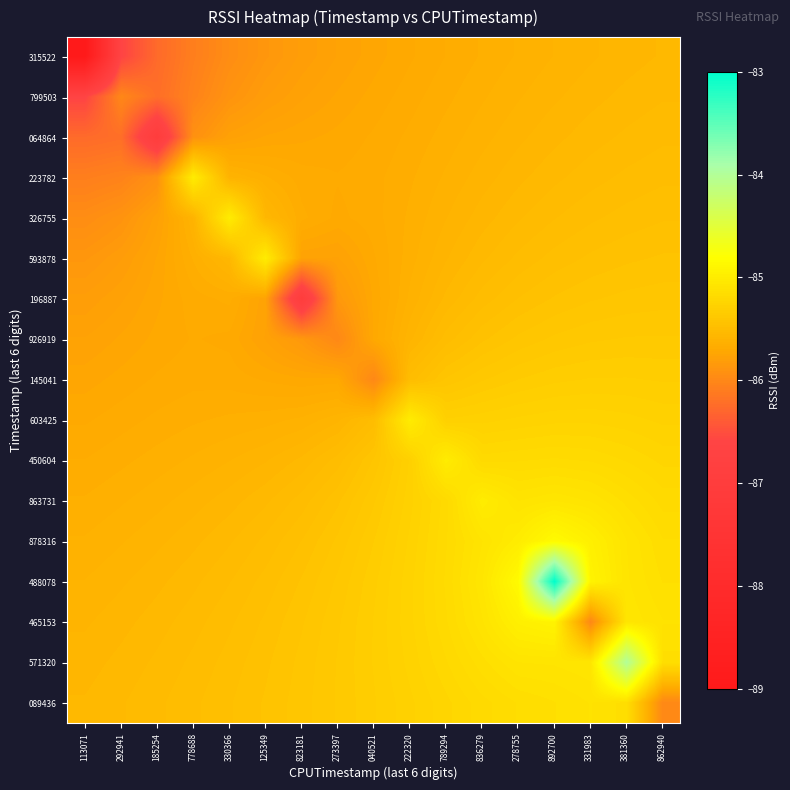

Reading right to left, what are all the values shown in this chart?

315522: 862940=-85.6	381360=-85.6	331983=-85.6	892700=-85.6	278755=-85.6	836279=-85.6	789294=-85.7	222320=-85.7	040521=-85.7	273397=-85.8	823181=-85.8	125349=-85.9	330366=-86.0	778688=-86.1	185254=-86.3	292941=-86.6	113071=-89.0
799503: 862940=-85.5	381360=-85.5	331983=-85.6	892700=-85.6	278755=-85.6	836279=-85.6	789294=-85.7	222320=-85.7	040521=-85.7	273397=-85.7	823181=-85.8	125349=-85.8	330366=-85.9	778688=-86.0	185254=-86.2	292941=-86.0	113071=-86.6
064864: 862940=-85.5	381360=-85.5	331983=-85.5	892700=-85.6	278755=-85.6	836279=-85.6	789294=-85.6	222320=-85.7	040521=-85.7	273397=-85.7	823181=-85.7	125349=-85.7	330366=-85.8	778688=-85.9	185254=-87.0	292941=-86.2	113071=-86.3
223782: 862940=-85.5	381360=-85.5	331983=-85.5	892700=-85.5	278755=-85.6	836279=-85.6	789294=-85.6	222320=-85.7	040521=-85.7	273397=-85.7	823181=-85.7	125349=-85.6	330366=-85.6	778688=-85.0	185254=-85.9	292941=-86.0	113071=-86.1
326755: 862940=-85.5	381360=-85.5	331983=-85.5	892700=-85.5	278755=-85.5	836279=-85.6	789294=-85.6	222320=-85.6	040521=-85.7	273397=-85.7	823181=-85.7	125349=-85.6	330366=-85.0	778688=-85.6	185254=-85.8	292941=-85.9	113071=-86.0
593878: 862940=-85.4	381360=-85.4	331983=-85.5	892700=-85.5	278755=-85.5	836279=-85.5	789294=-85.6	222320=-85.6	040521=-85.7	273397=-85.8	823181=-85.8	125349=-85.0	330366=-85.6	778688=-85.6	185254=-85.7	292941=-85.8	113071=-85.9
196887: 862940=-85.4	381360=-85.4	331983=-85.4	892700=-85.4	278755=-85.5	836279=-85.5	789294=-85.5	222320=-85.6	040521=-85.7	273397=-85.9	823181=-87.0	125349=-85.8	330366=-85.7	778688=-85.7	185254=-85.7	292941=-85.8	113071=-85.8
926919: 862940=-85.4	381360=-85.4	331983=-85.4	892700=-85.4	278755=-85.4	836279=-85.4	789294=-85.5	222320=-85.6	040521=-85.7	273397=-86.0	823181=-85.9	125349=-85.8	330366=-85.7	778688=-85.7	185254=-85.7	292941=-85.7	113071=-85.8
145041: 862940=-85.3	381360=-85.3	331983=-85.3	892700=-85.3	278755=-85.3	836279=-85.4	789294=-85.4	222320=-85.5	040521=-86.0	273397=-85.7	823181=-85.7	125349=-85.7	330366=-85.7	778688=-85.7	185254=-85.7	292941=-85.7	113071=-85.7
603425: 862940=-85.3	381360=-85.3	331983=-85.3	892700=-85.3	278755=-85.3	836279=-85.3	789294=-85.3	222320=-85.0	040521=-85.5	273397=-85.6	823181=-85.6	125349=-85.6	330366=-85.6	778688=-85.7	185254=-85.7	292941=-85.7	113071=-85.7
450604: 862940=-85.2	381360=-85.2	331983=-85.2	892700=-85.2	278755=-85.2	836279=-85.2	789294=-85.0	222320=-85.3	040521=-85.4	273397=-85.5	823181=-85.5	125349=-85.6	330366=-85.6	778688=-85.6	185254=-85.6	292941=-85.7	113071=-85.7
863731: 862940=-85.2	381360=-85.1	331983=-85.1	892700=-85.1	278755=-85.1	836279=-85.0	789294=-85.2	222320=-85.3	040521=-85.4	273397=-85.4	823181=-85.5	125349=-85.5	330366=-85.6	778688=-85.6	185254=-85.6	292941=-85.6	113071=-85.6
878316: 862940=-85.2	381360=-85.1	331983=-85.0	892700=-84.9	278755=-85.0	836279=-85.1	789294=-85.2	222320=-85.3	040521=-85.3	273397=-85.4	823181=-85.5	125349=-85.5	330366=-85.5	778688=-85.6	185254=-85.6	292941=-85.6	113071=-85.6
488078: 862940=-85.1	381360=-85.1	331983=-84.9	892700=-83.0	278755=-84.9	836279=-85.1	789294=-85.2	222320=-85.3	040521=-85.3	273397=-85.4	823181=-85.4	125349=-85.5	330366=-85.5	778688=-85.5	185254=-85.6	292941=-85.6	113071=-85.6
465153: 862940=-85.1	381360=-85.1	331983=-86.0	892700=-84.9	278755=-85.0	836279=-85.1	789294=-85.2	222320=-85.3	040521=-85.3	273397=-85.4	823181=-85.4	125349=-85.5	330366=-85.5	778688=-85.5	185254=-85.5	292941=-85.6	113071=-85.6
571320: 862940=-85.1	381360=-84.0	331983=-85.1	892700=-85.1	278755=-85.1	836279=-85.1	789294=-85.2	222320=-85.3	040521=-85.3	273397=-85.4	823181=-85.4	125349=-85.4	330366=-85.5	778688=-85.5	185254=-85.5	292941=-85.5	113071=-85.6
089436: 862940=-86.0	381360=-85.1	331983=-85.1	892700=-85.1	278755=-85.2	836279=-85.2	789294=-85.2	222320=-85.3	040521=-85.3	273397=-85.4	823181=-85.4	125349=-85.4	330366=-85.5	778688=-85.5	185254=-85.5	292941=-85.5	113071=-85.6